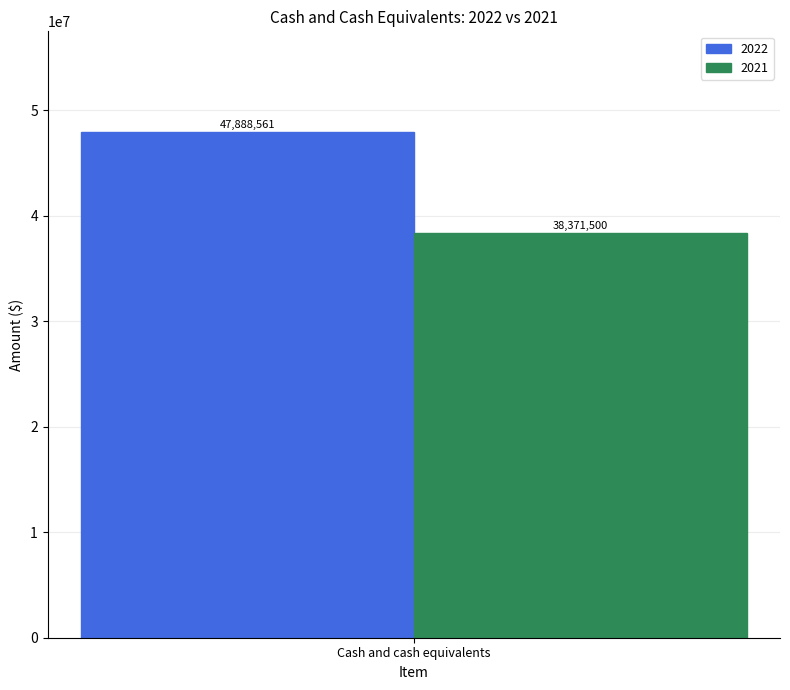

Are the bars grouped side by side (vs. stacked)?

Yes